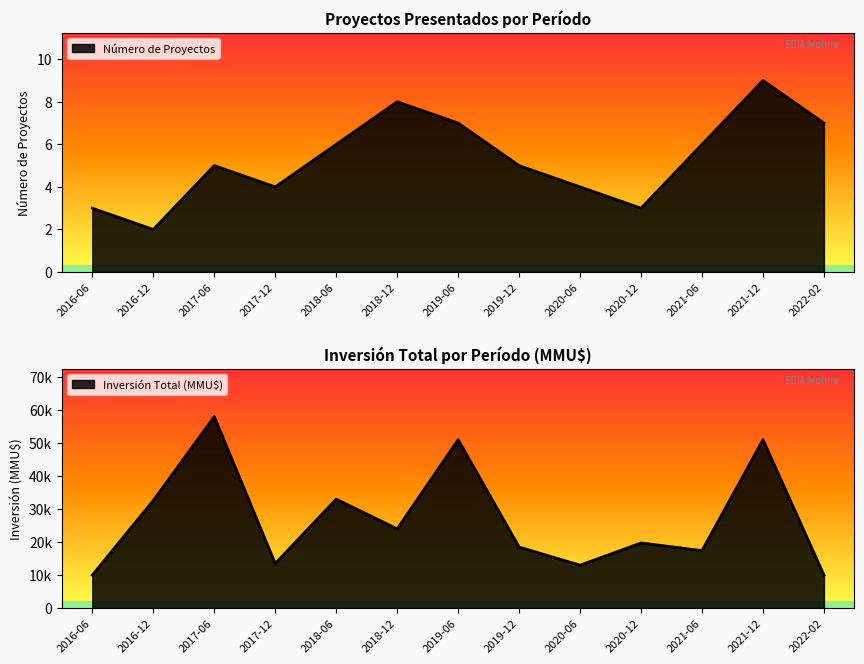

What is the label of the 12th point from the left?

2021-12